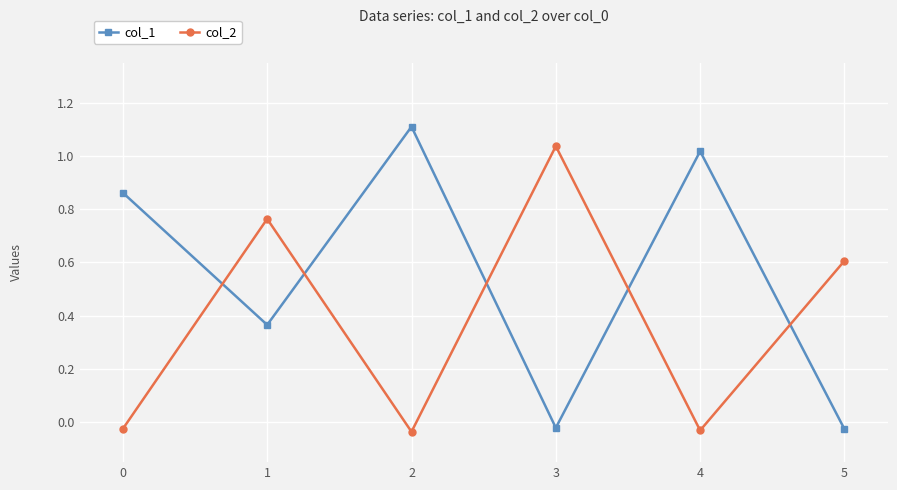

True or false: col_2 has more than 2 points higher than both neighbors.

False